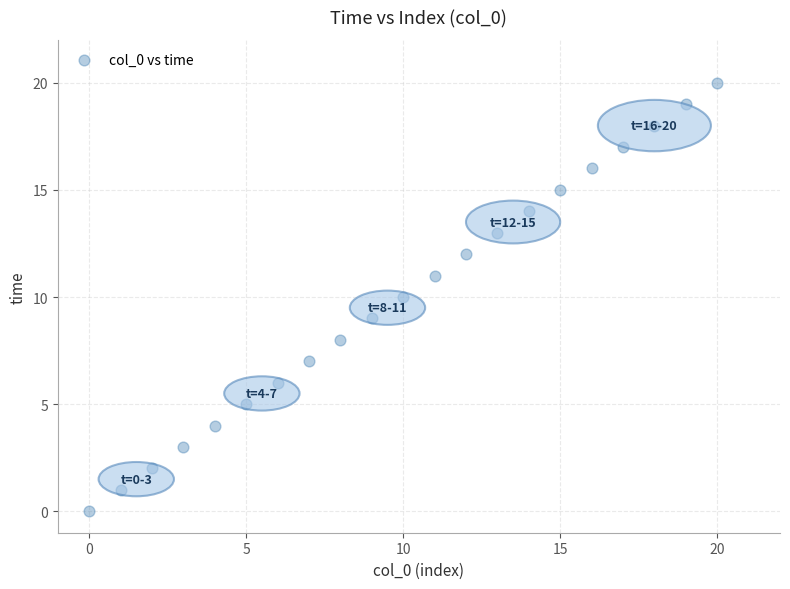

What is the range of Y values (max minus min)?

20